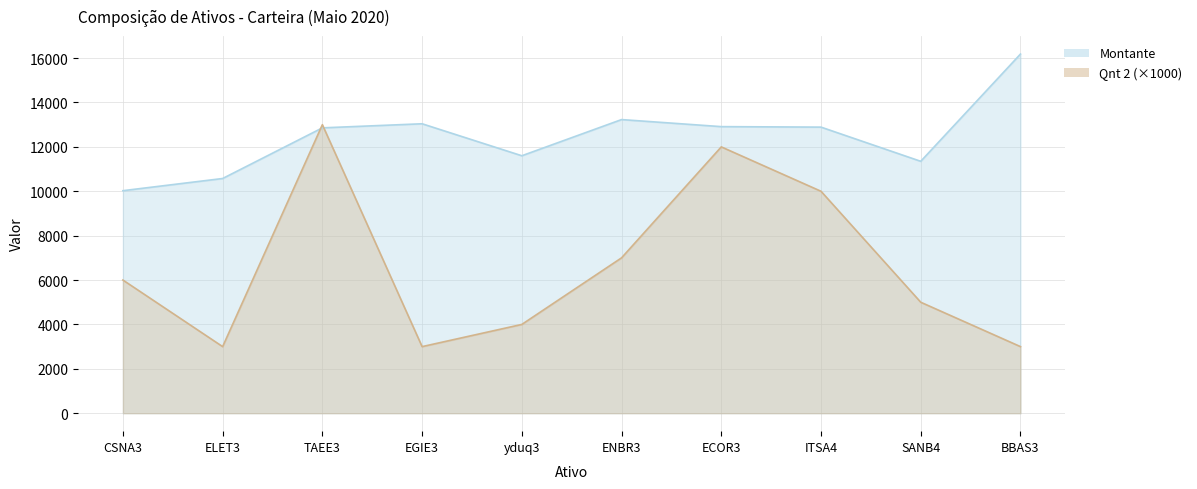

Rank the categories by Montante value from highest to lowest.

BBAS3, ENBR3, EGIE3, ECOR3, ITSA4, TAEE3, yduq3, SANB4, ELET3, CSNA3